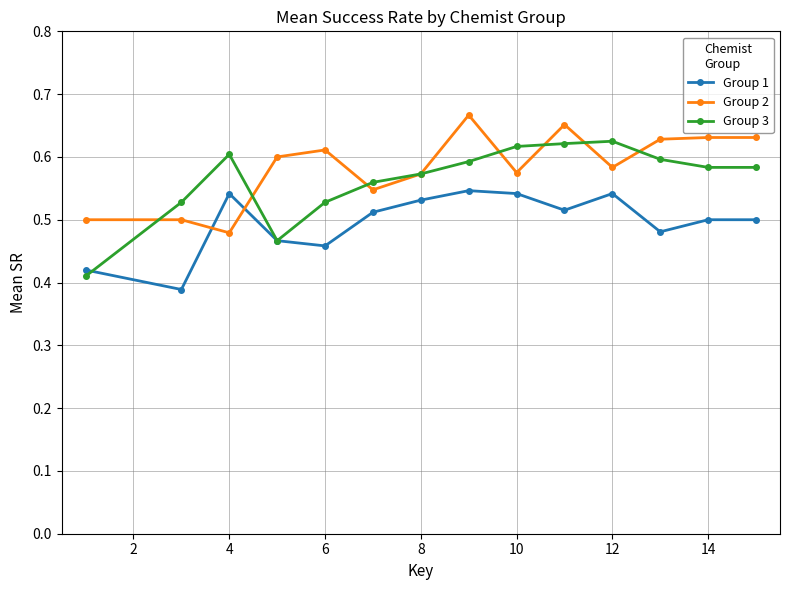

List the series in order of their peak value, highest first.

Group 2, Group 3, Group 1